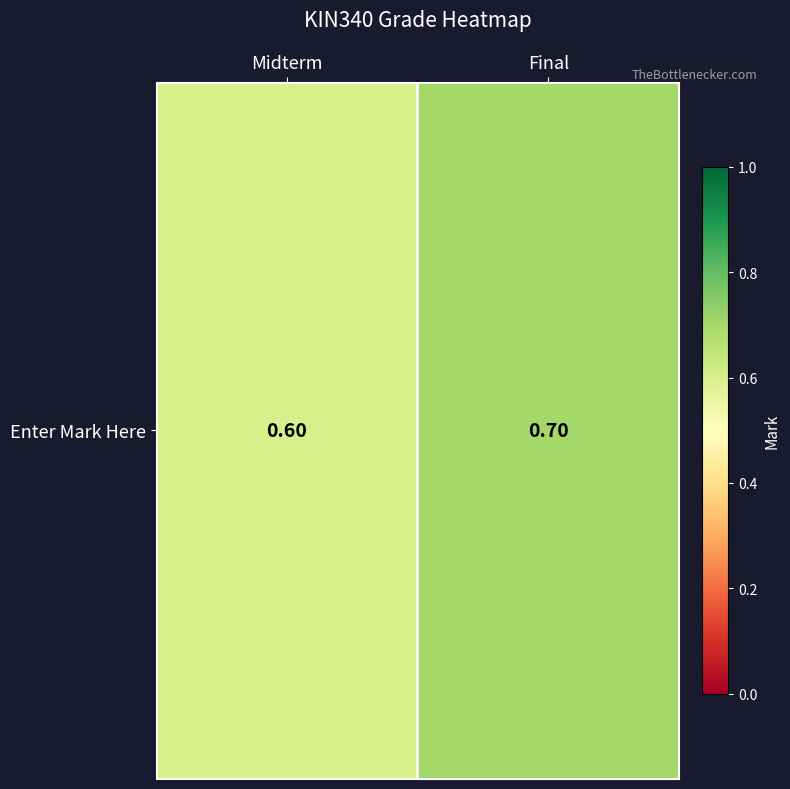

Is it true that the value at Midterm is 0.2?

False